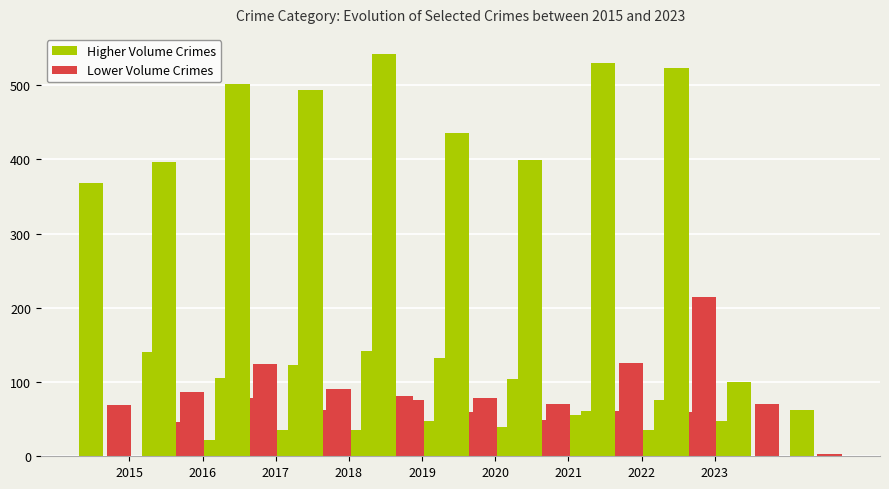

At how many categories does at least one series exceed 499?

4